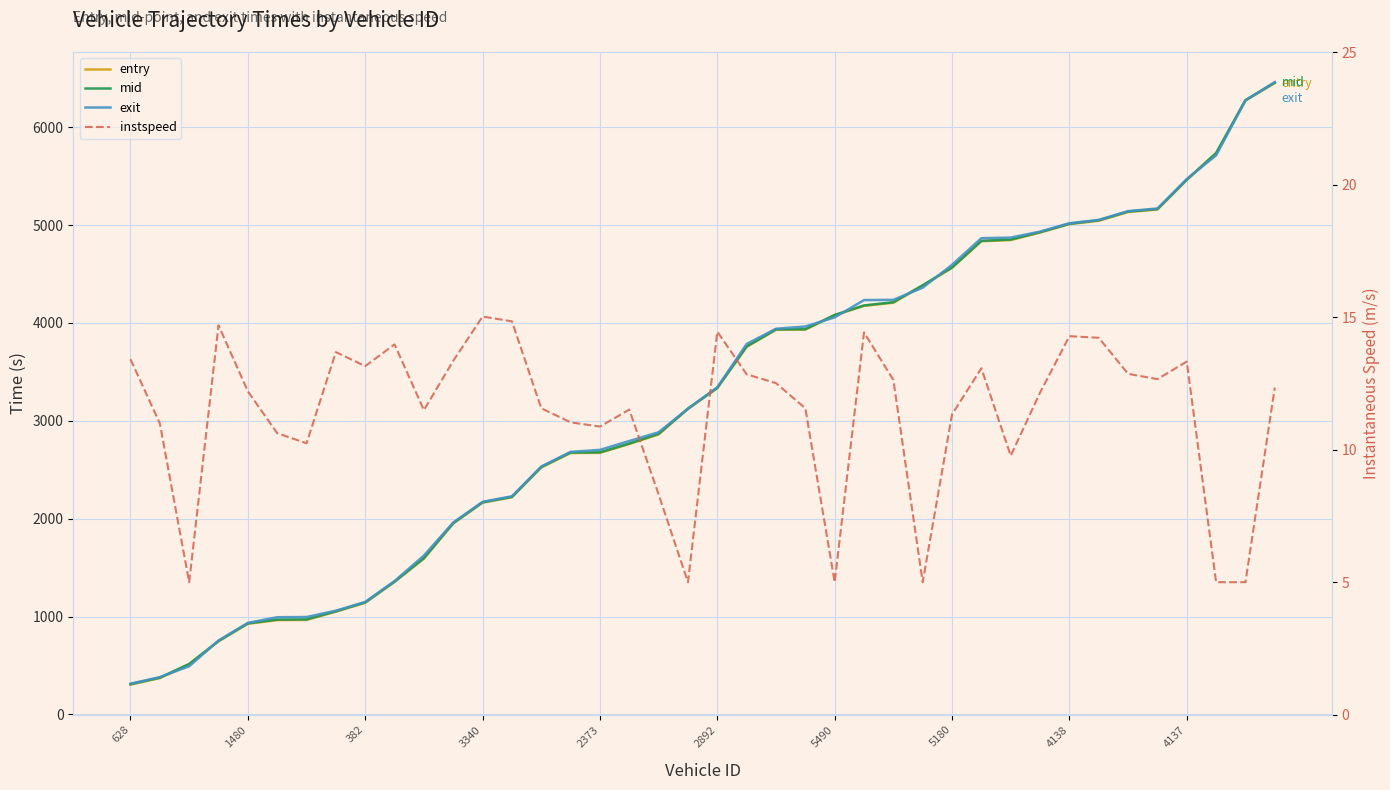

Between 20 and 29, which series saw the biggest shift?

exit